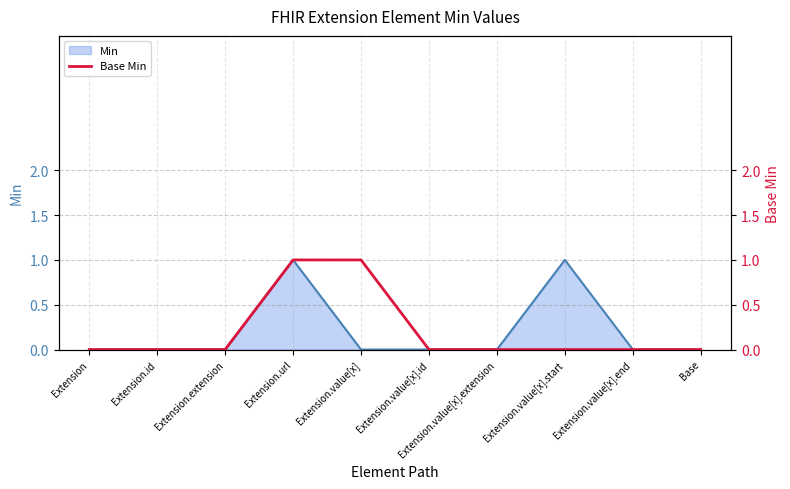

Which has a higher value, Extension.extension or Extension?

Extension.extension